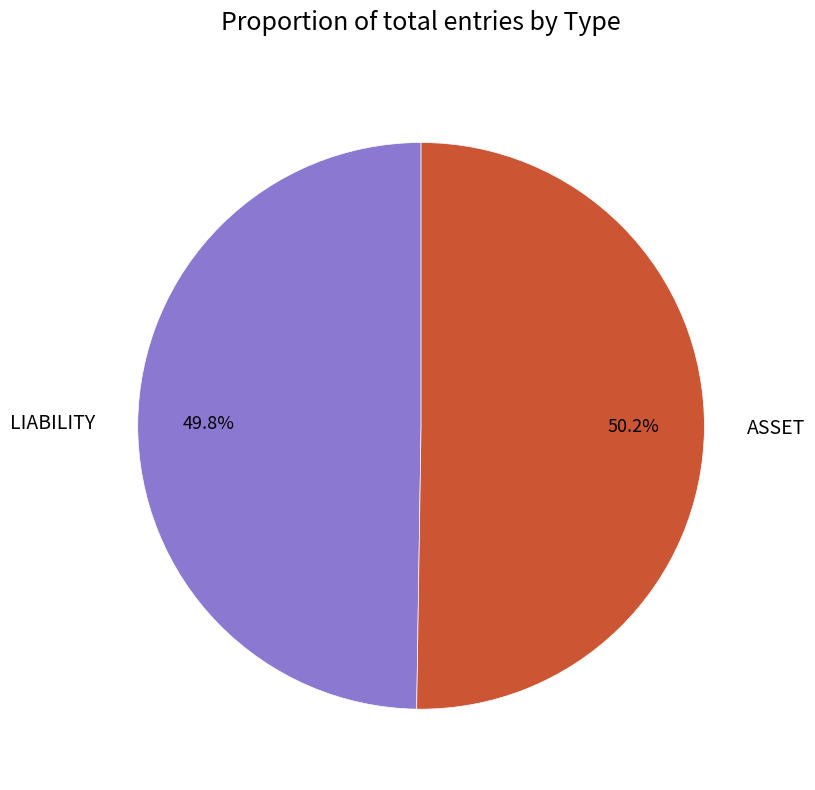

True or false: LIABILITY accounts for 50% of the total.

True